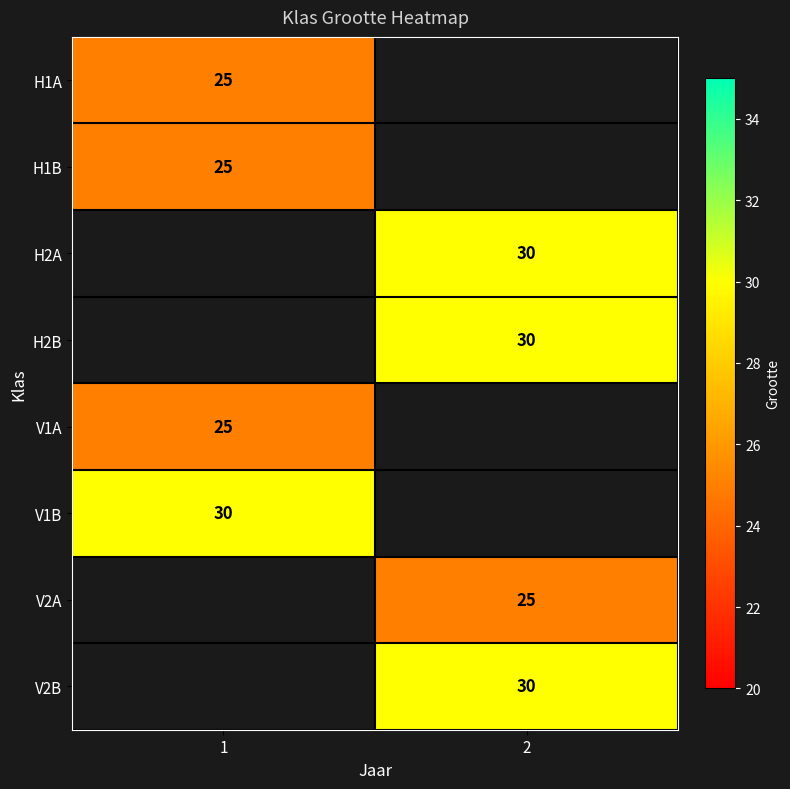

What is the spread (max minus min) of values at 1?

5.0